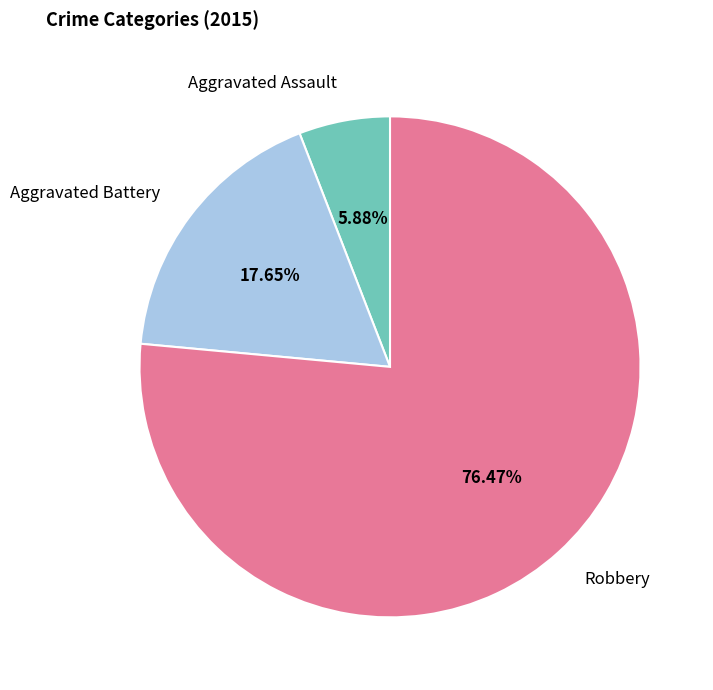

Between Robbery and Aggravated Battery, which is larger?

Robbery